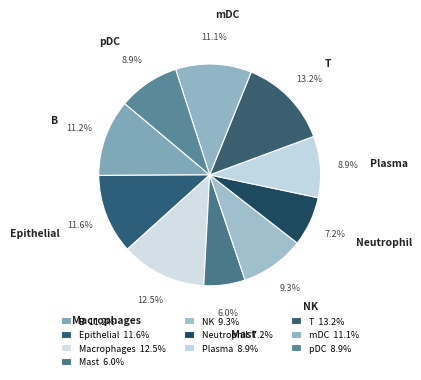

Which category has the smallest portion of the pie?

Mast